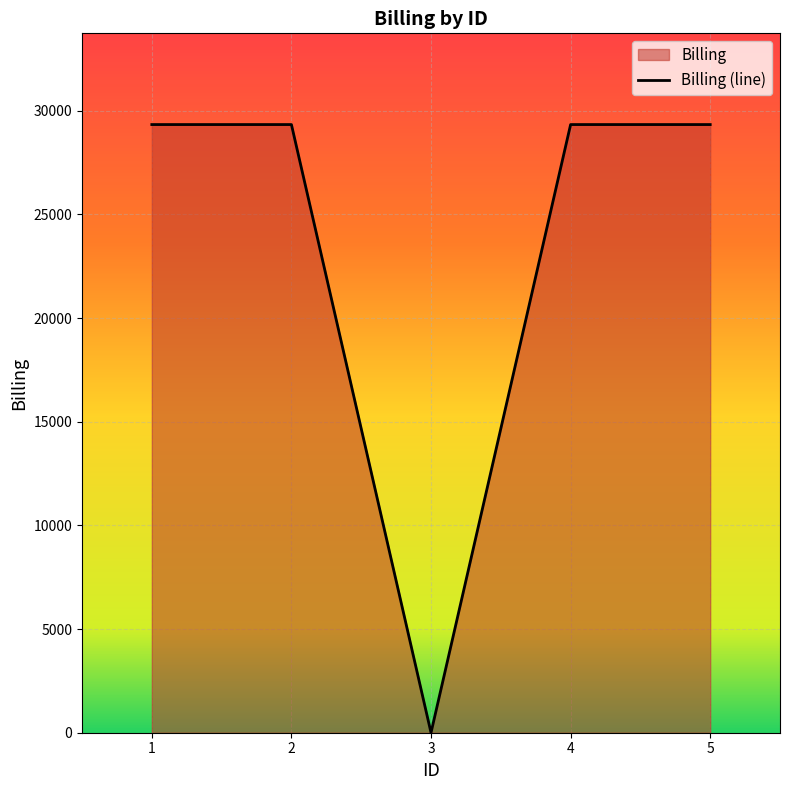

What is the maximum value shown in the chart?

29333.3